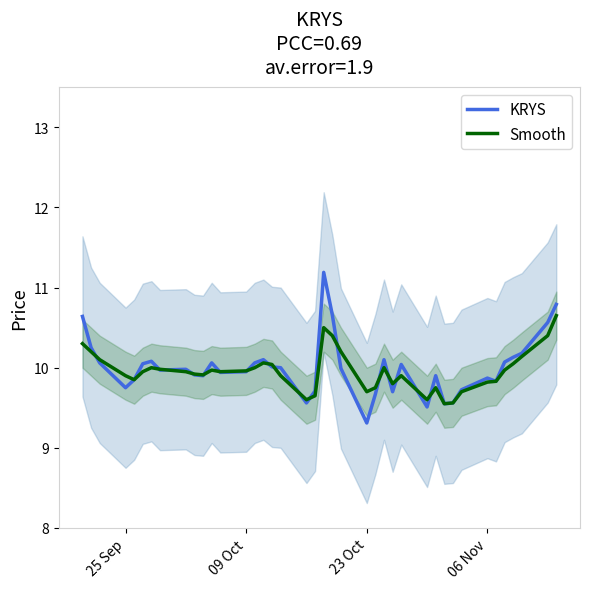

At which label does KRYS reach its minimum?

23 Oct